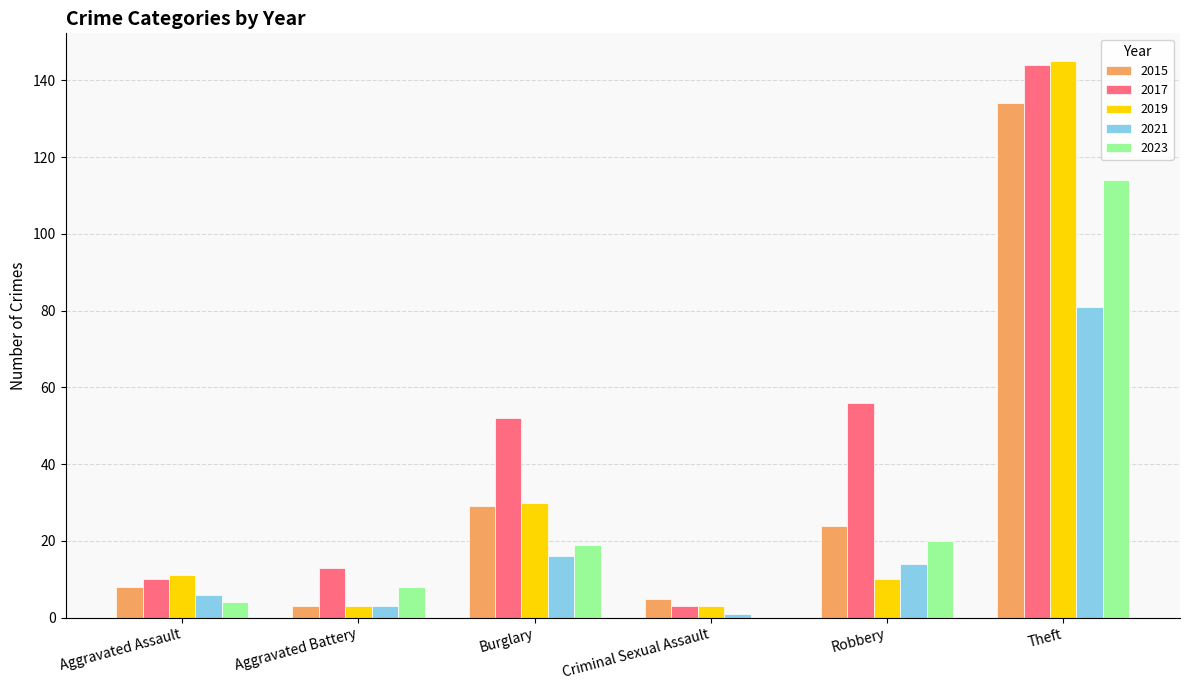

What is the spread (max minus min) of values at Criminal Sexual Assault?

5